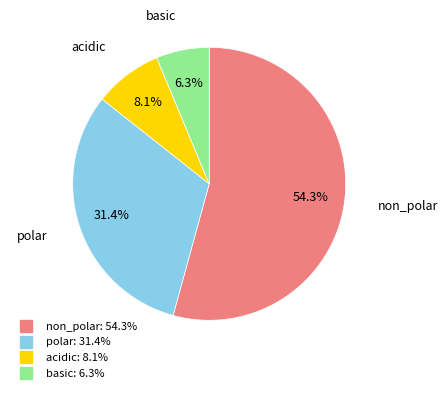

How much of the chart is everything except polar?

68.6%